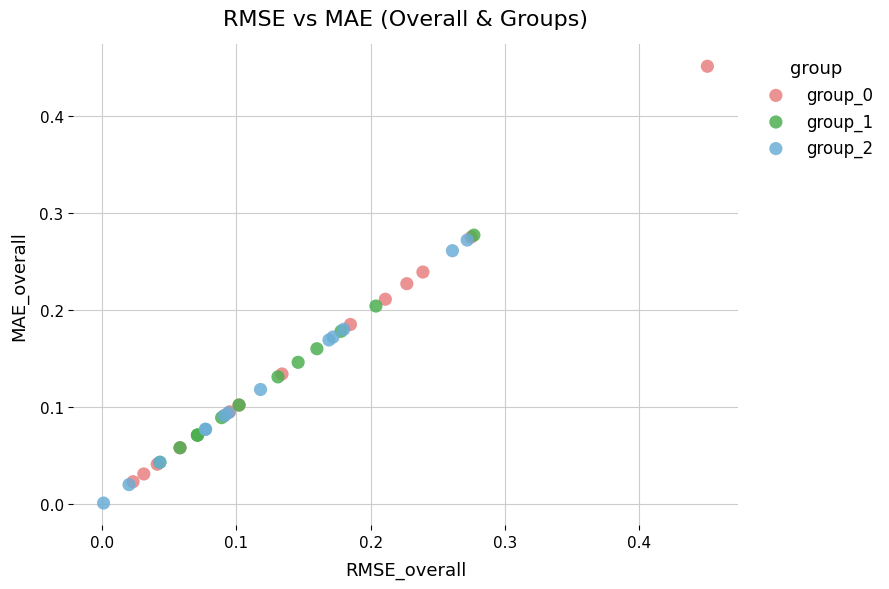

Which series contains the lowest Y value?

group_2